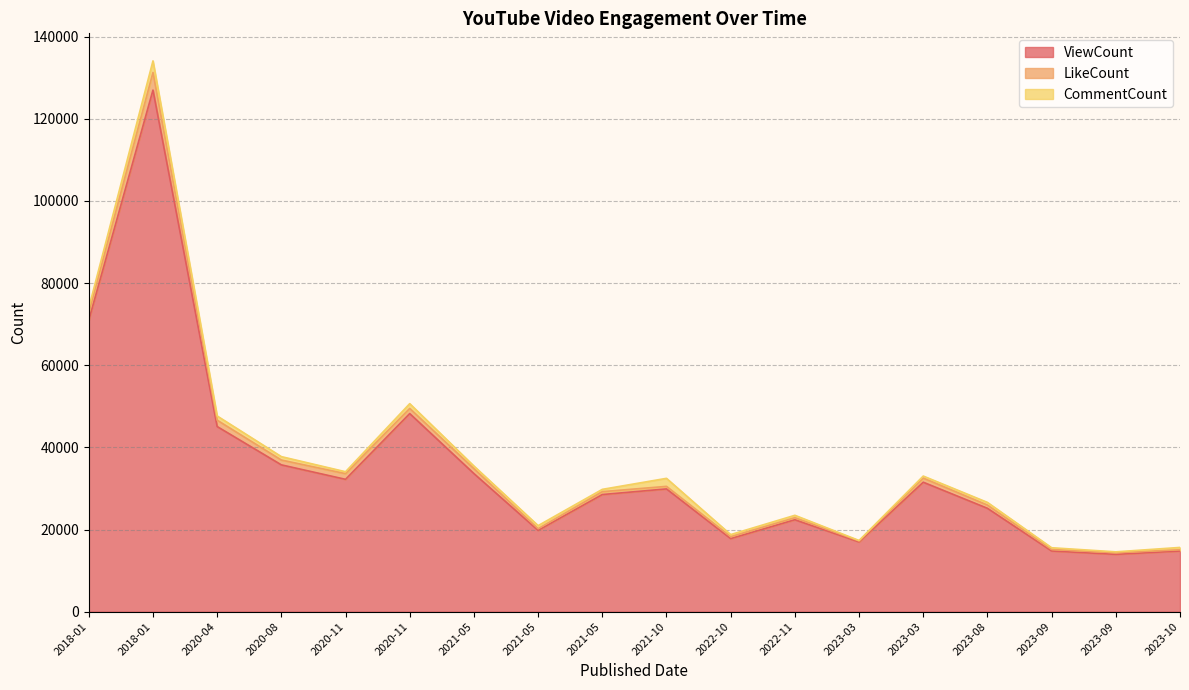

Count the number of data series in this chart.

3